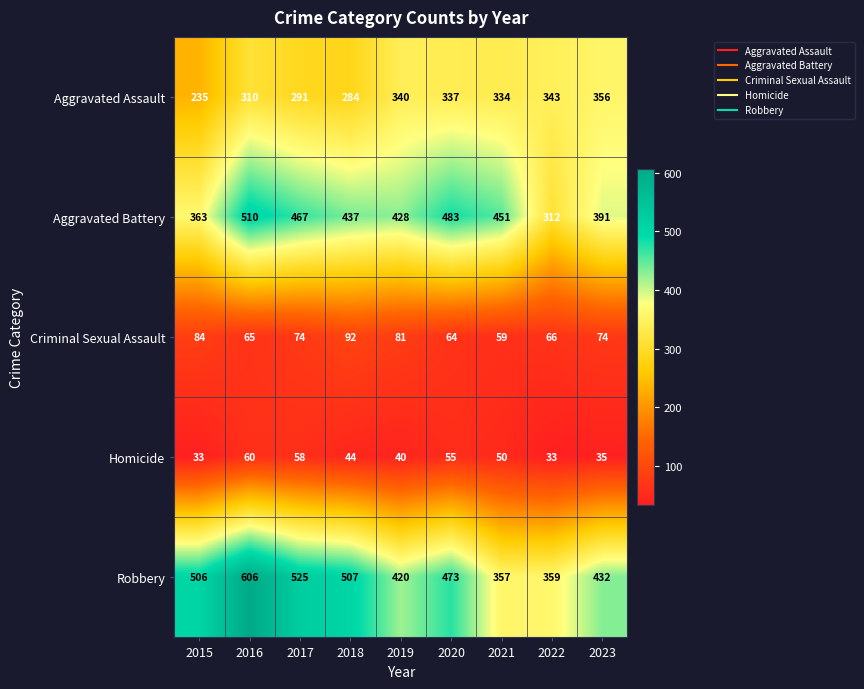

Where is Aggravated Battery nearest to the value 411?

2019